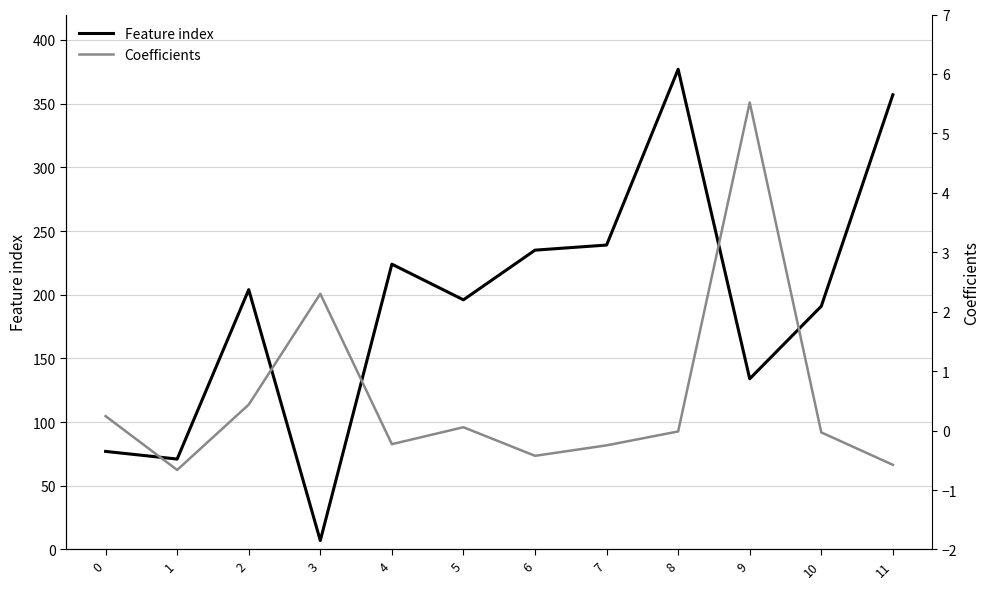

At how many categories does at least one series exceed 82?

9